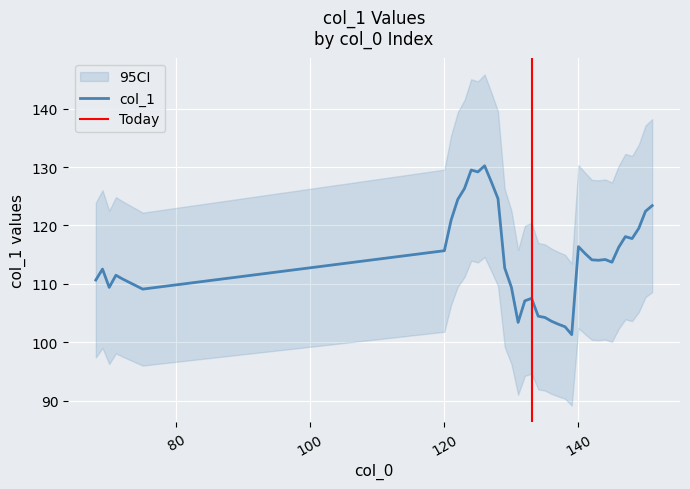

What is the average value?

114.7